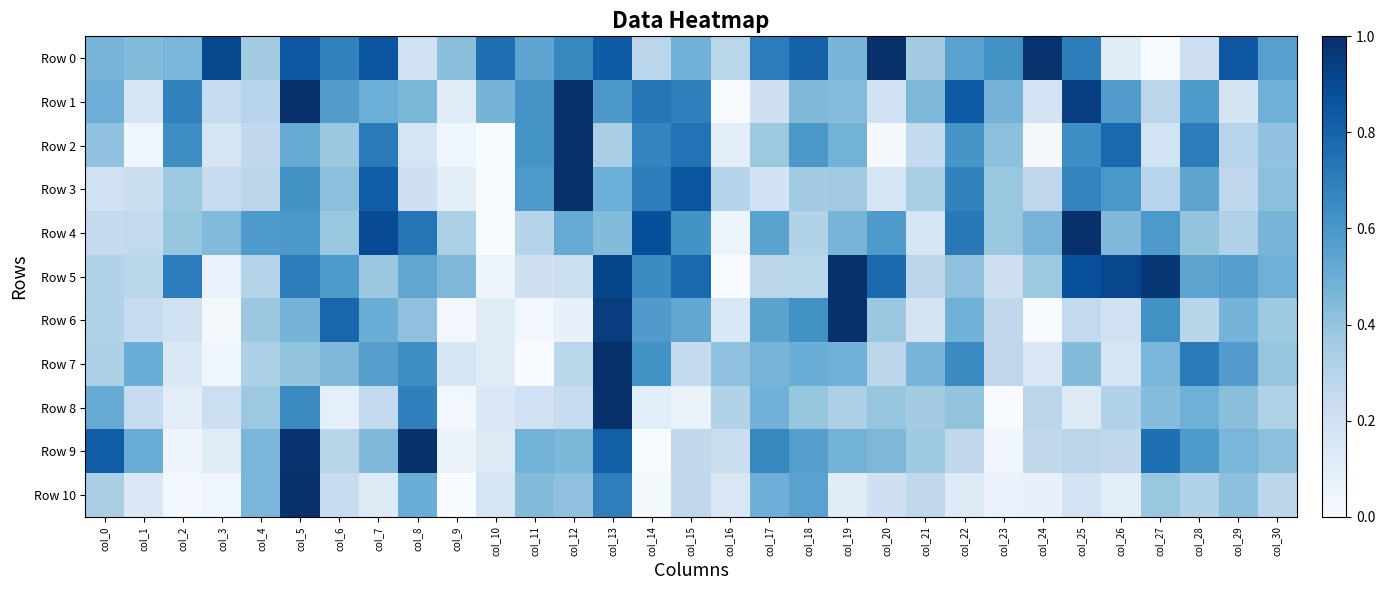

Which category has the lowest value across all series?

col_27